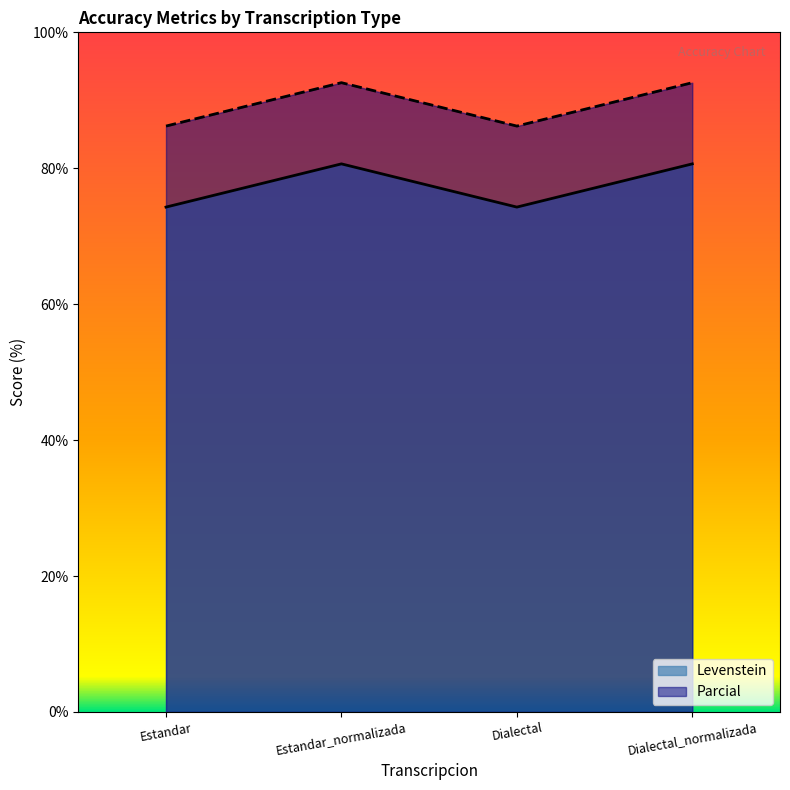

True or false: Levenstein and Parcial cross at least once.

False